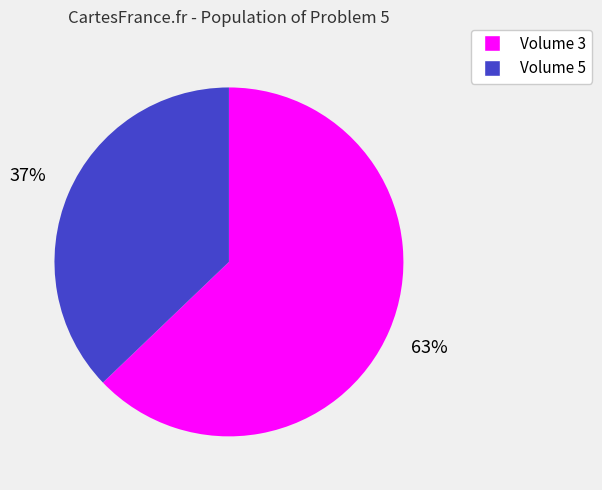

Does any single category account for the majority?

Yes